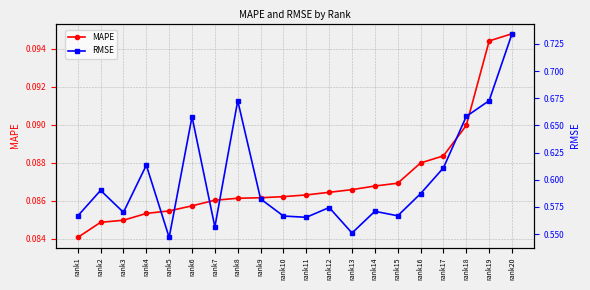

True or false: MAPE and RMSE cross at least once.

False